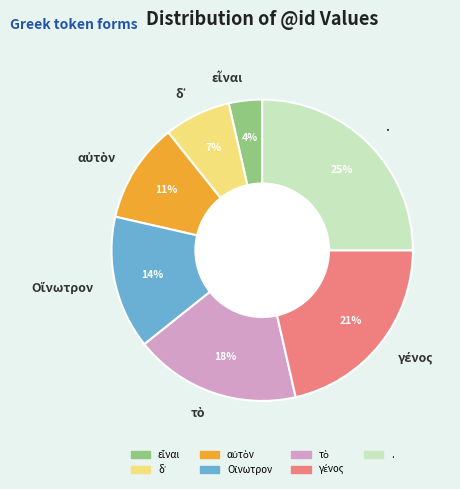

To the nearest percent, what percentage of the pie is .?

25%